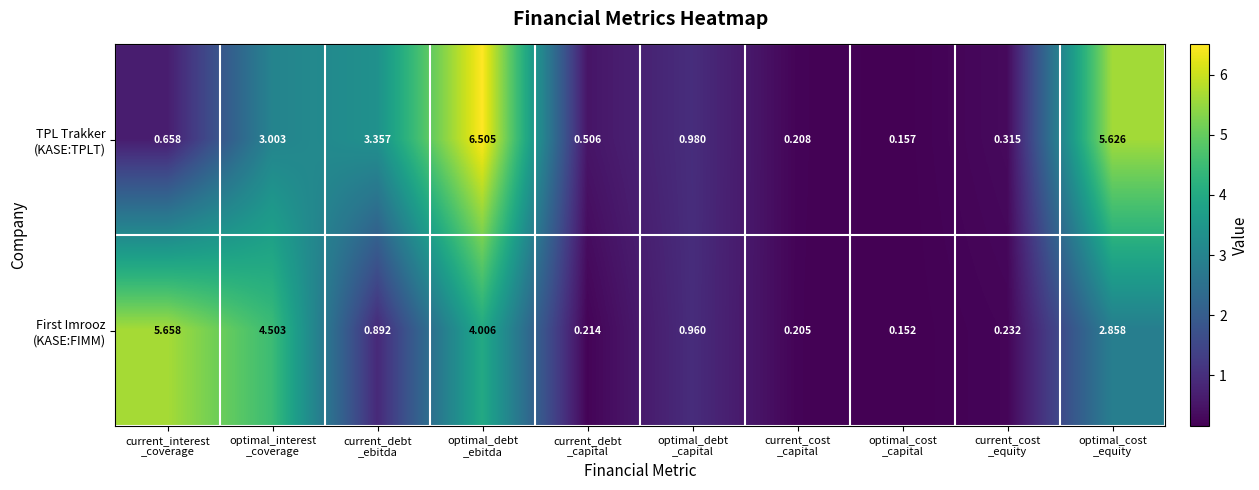

How many categories are shown in the chart?

10